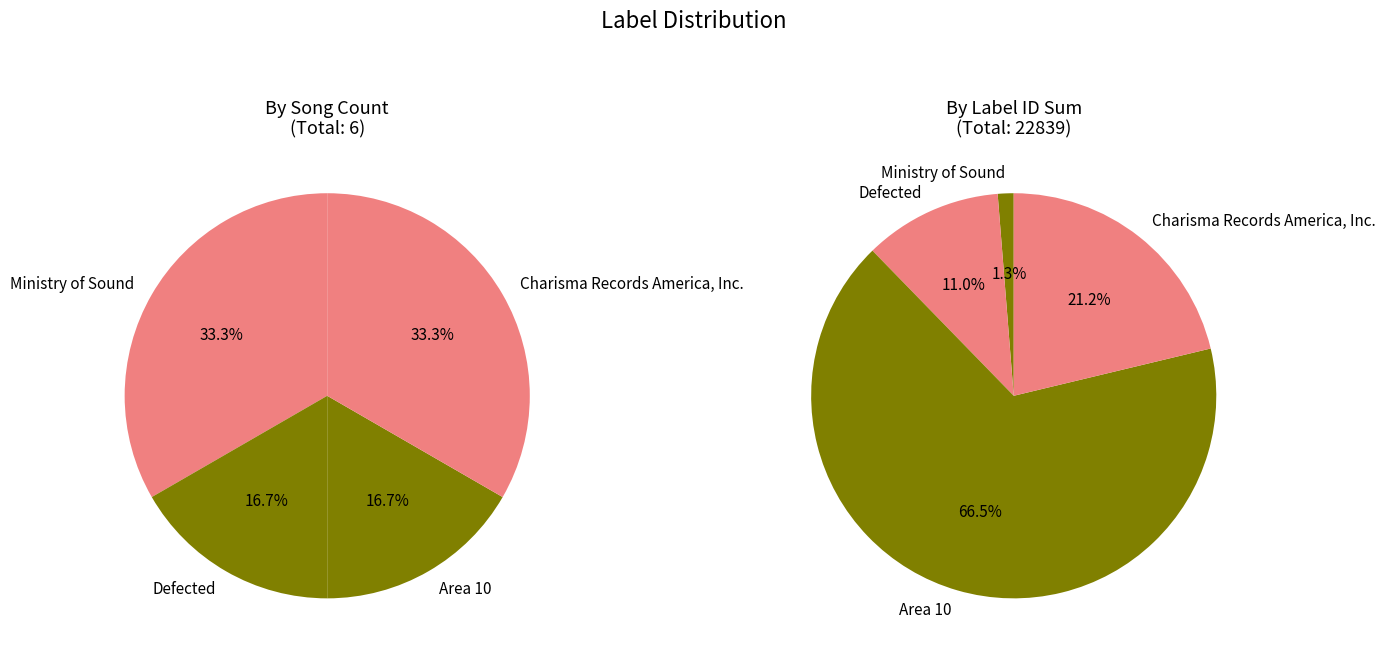

What percentage do Defected and Ministry of Sound together represent?

12.3%